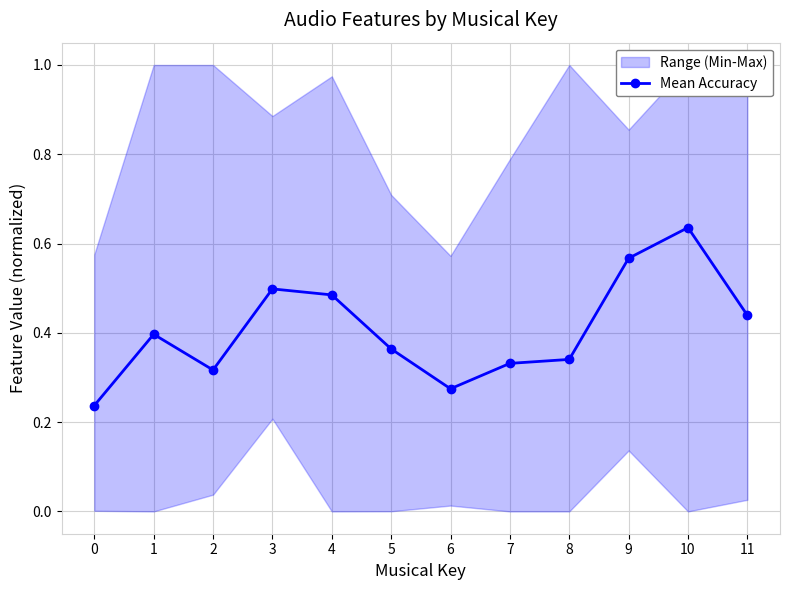

How many lines are shown in the chart?

1